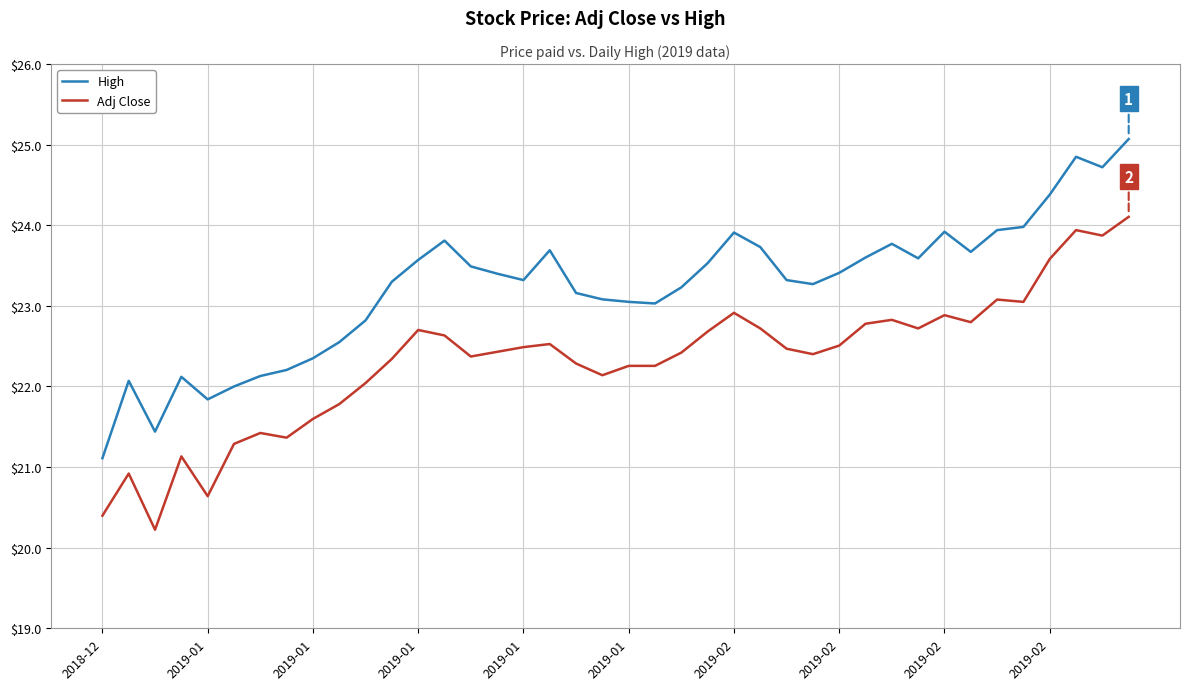

Which series has the largest total across all categories?

High